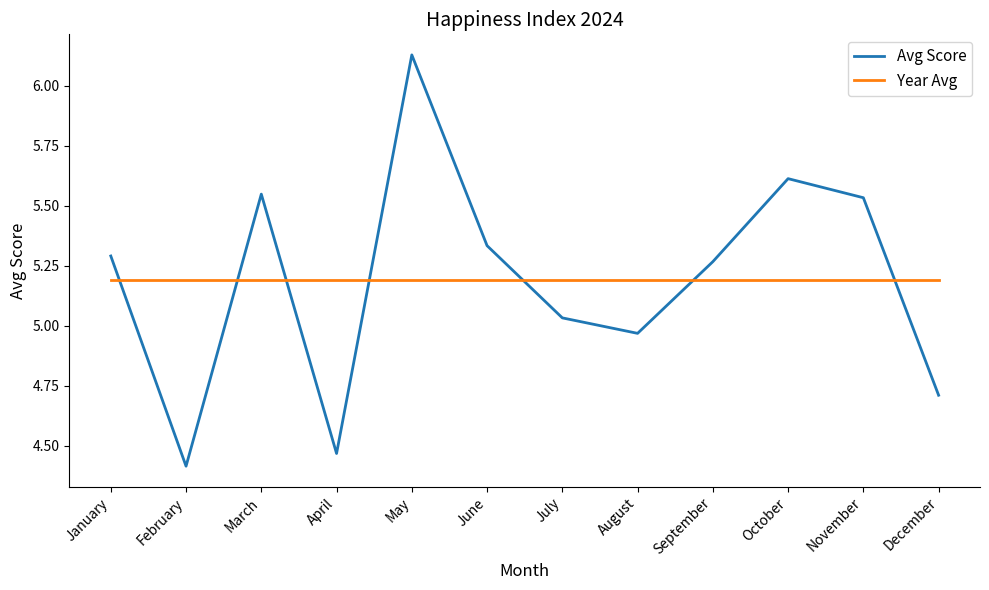

After their last crossing, which series has the higher values: Avg Score or Year Avg?

Year Avg